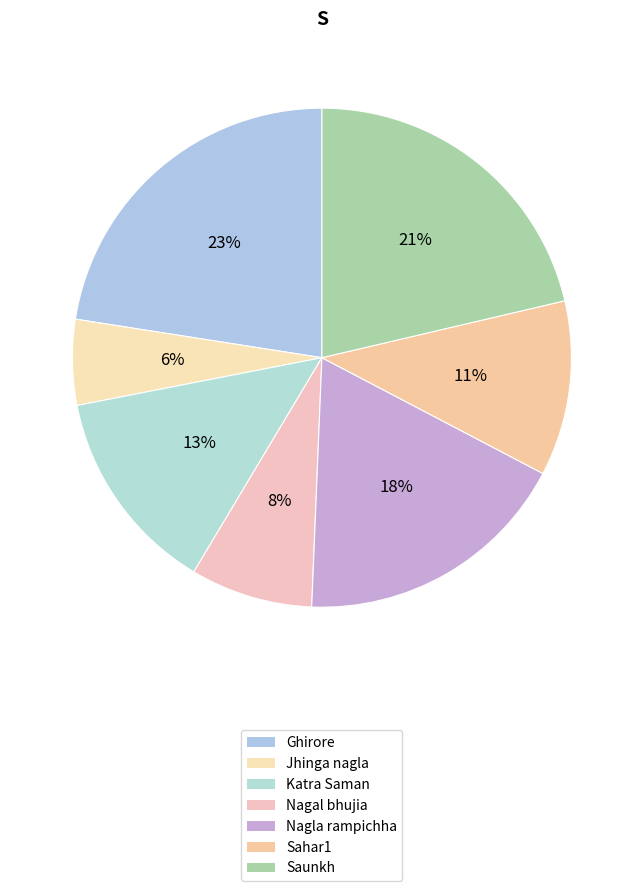

To the nearest percent, what is the average slice percentage?

14%